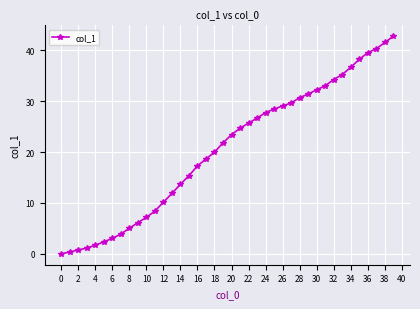

What is the difference between the maximum and minimum values?

42.8